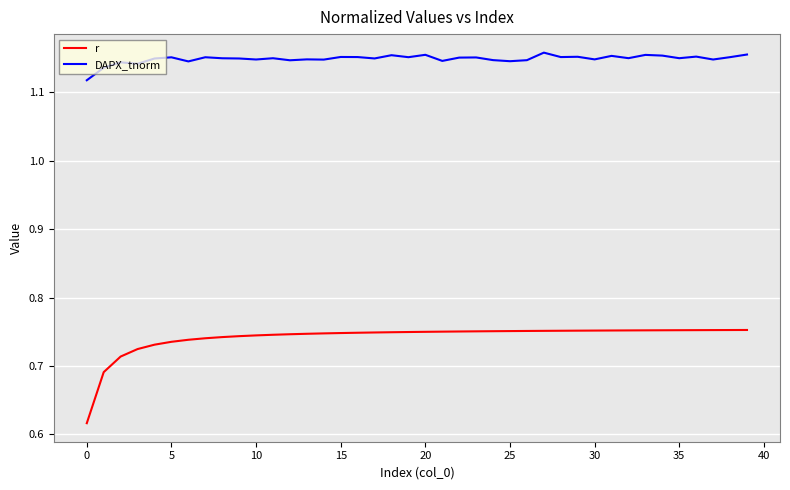

Which series has the largest total across all categories?

DAPX_tnorm